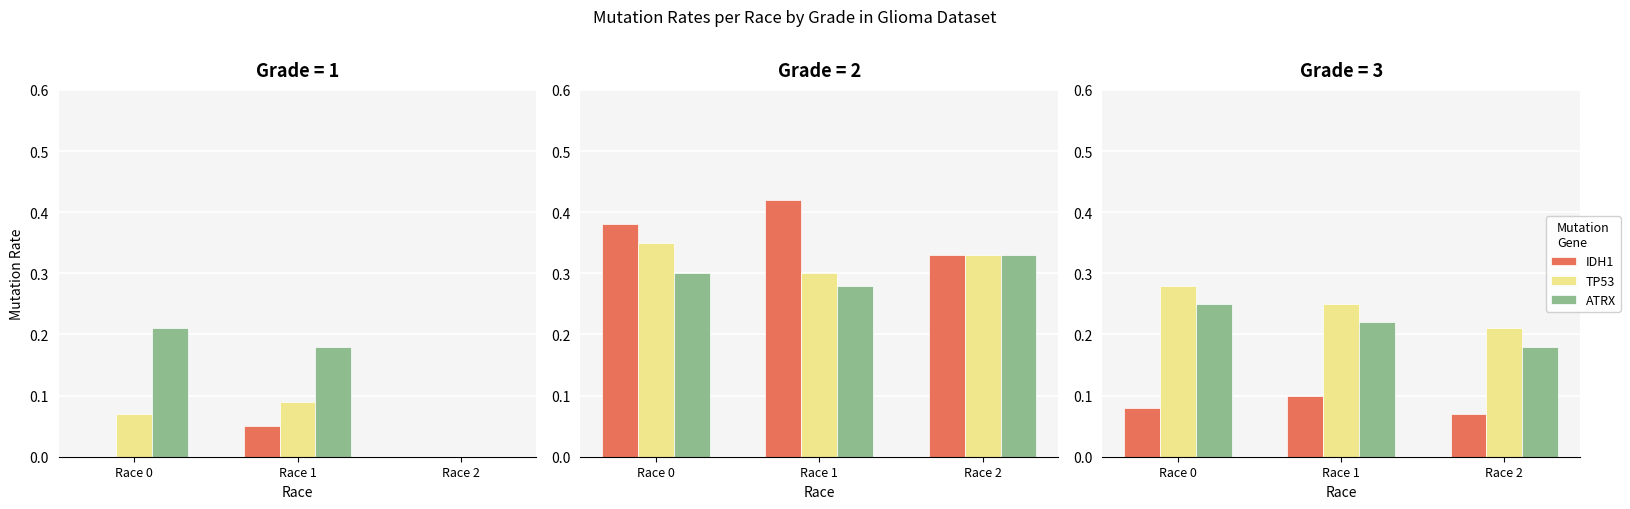

How many data points does each series have?

3